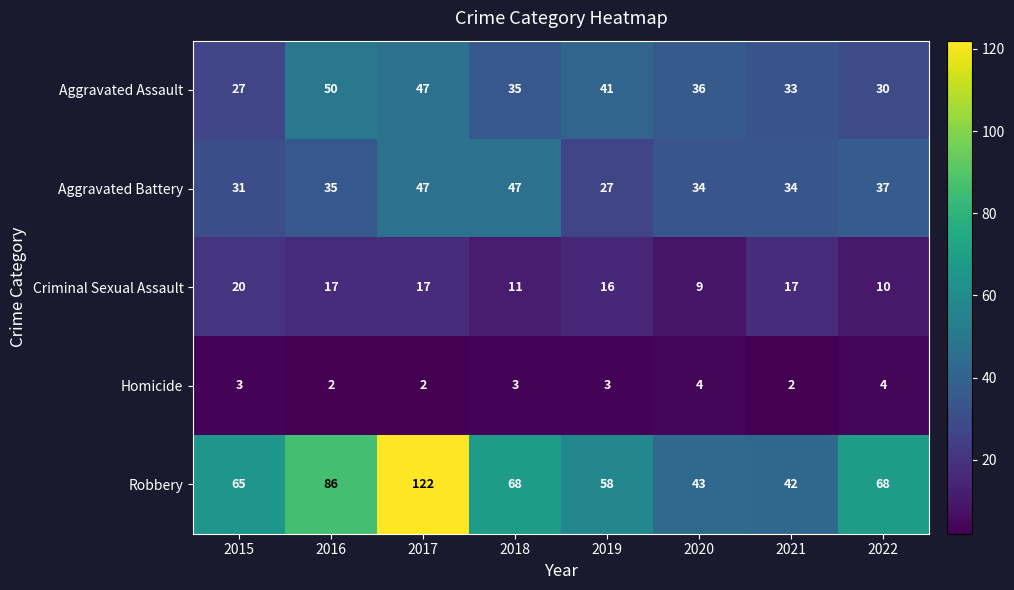

At how many categories does at least one series exceed 102?

1